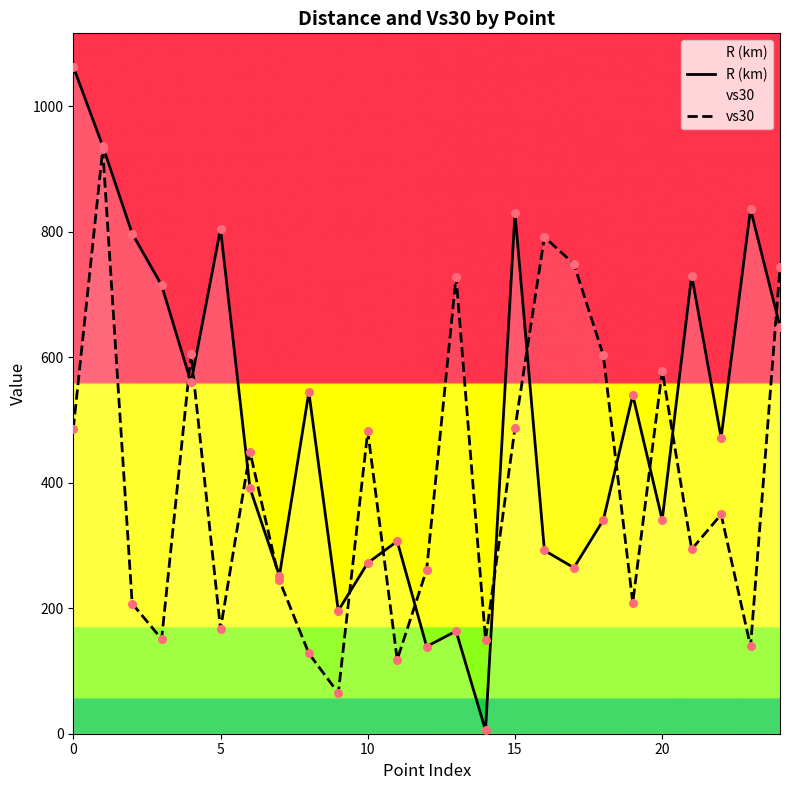

What is the total value across all series at 10?

754.2